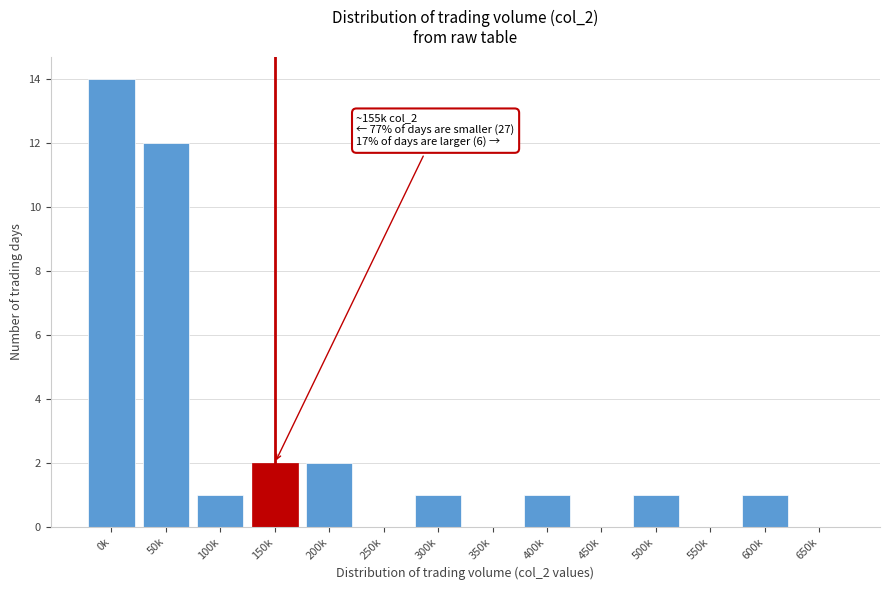

Reading left to right, transcribe all the data shown in this chart.

0k=14	50k=12	100k=1	150k=2	200k=2	250k=0	300k=1	350k=0	400k=1	450k=0	500k=1	550k=0	600k=1	650k=0